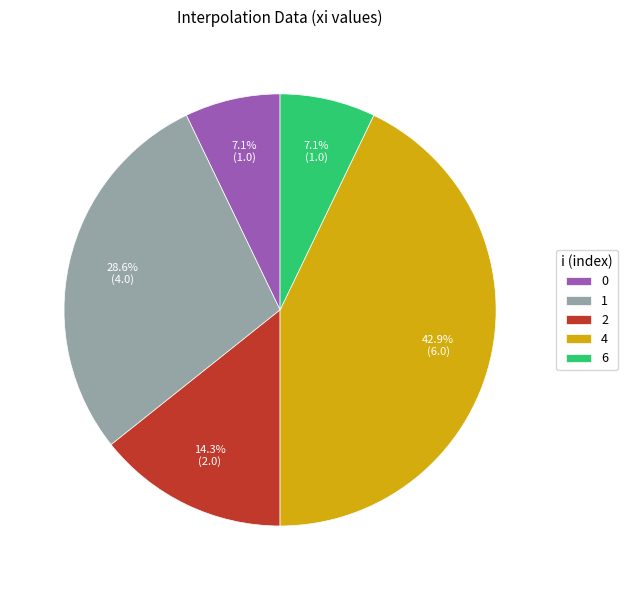

True or false: 1 accounts for 42% of the total.

False